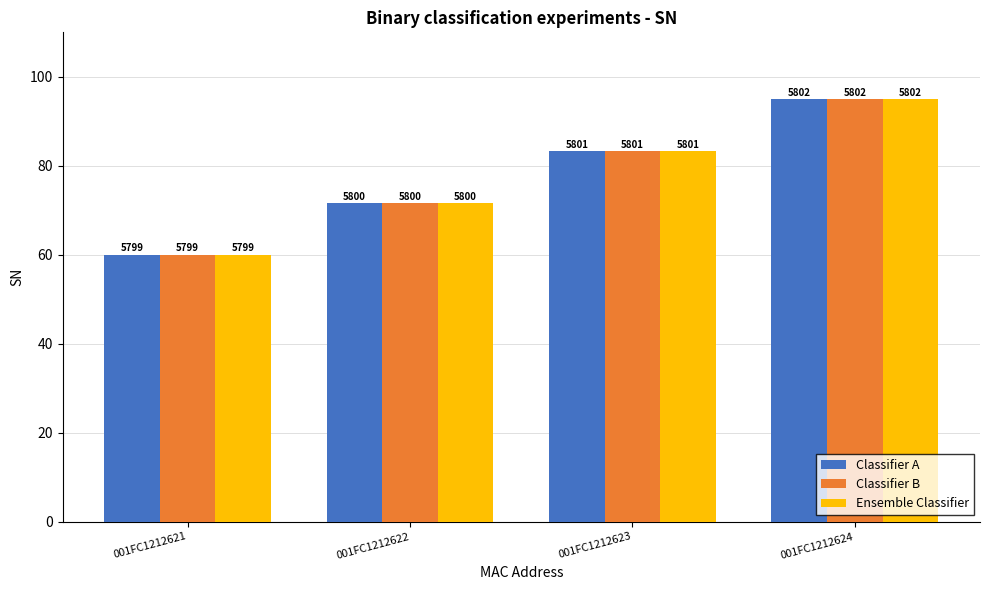

List the series in order of their peak value, highest first.

Classifier A, Classifier B, Ensemble Classifier